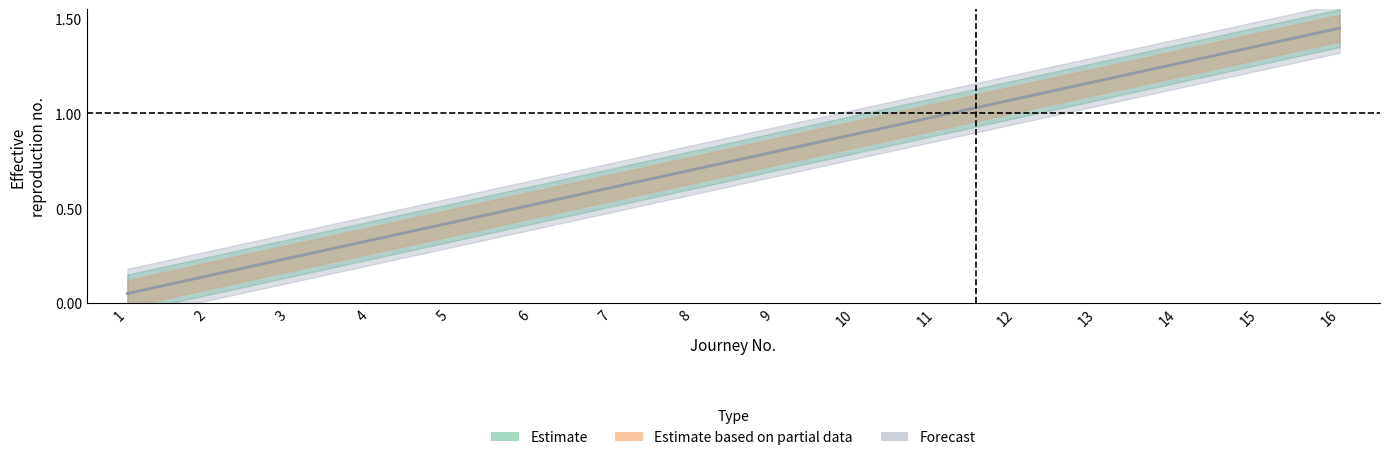

True or false: B10R_dep and B10H_dep intersect in this chart.

False